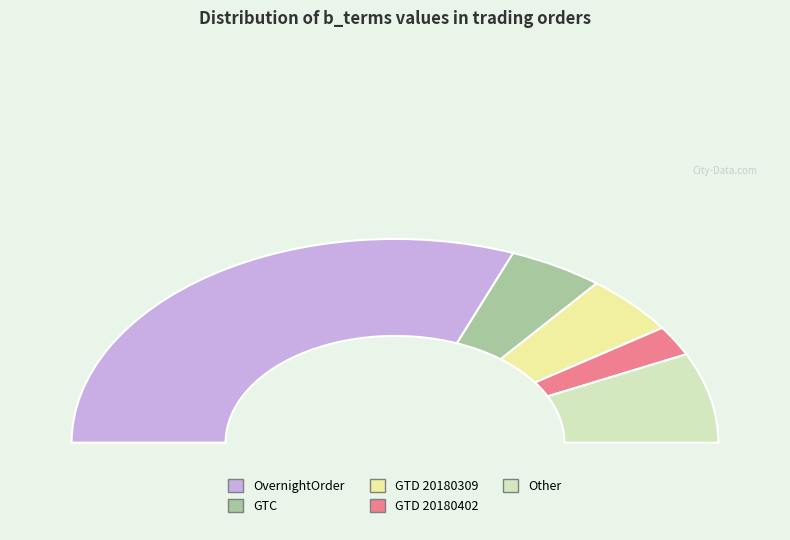

Which category accounts for the majority?

OvernightOrder